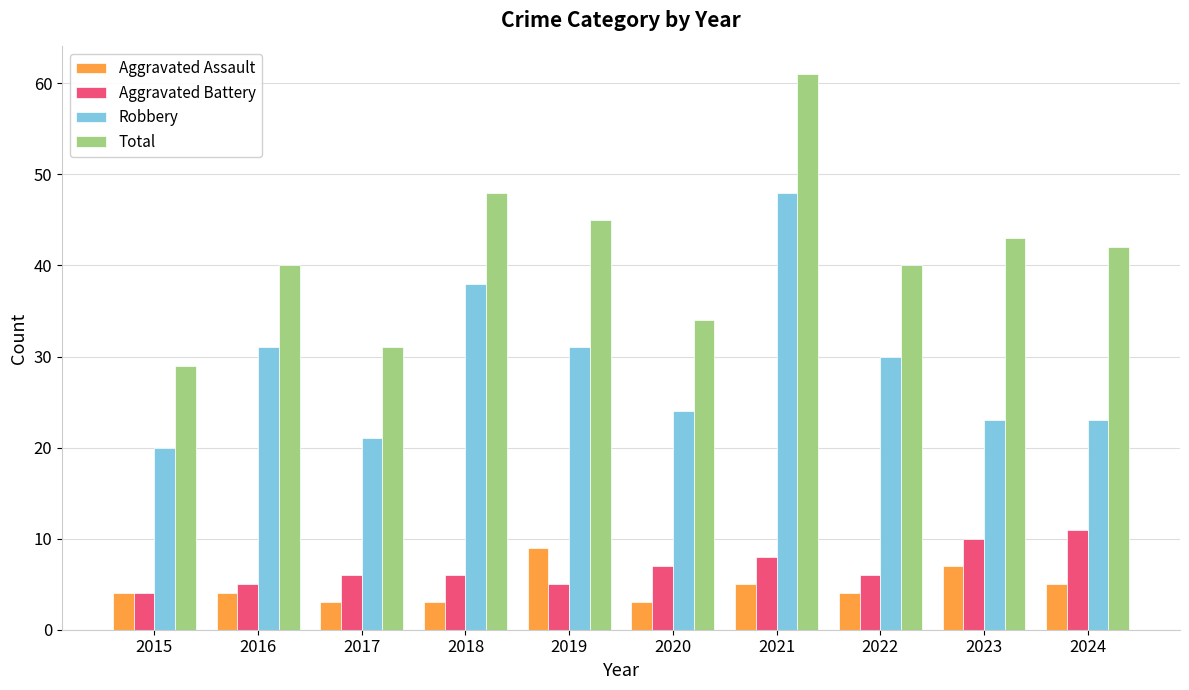

What is the difference between the maximum and minimum values in the Total series?

32